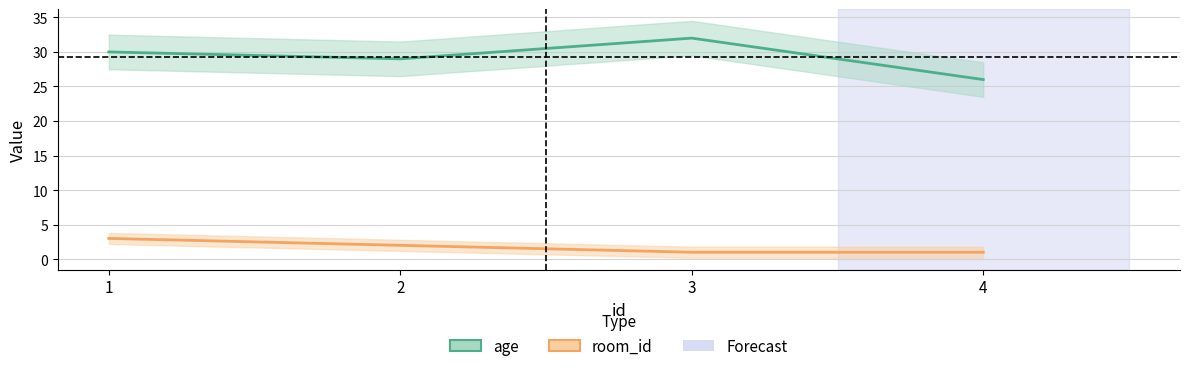

What is the average value of the room_id series?

2